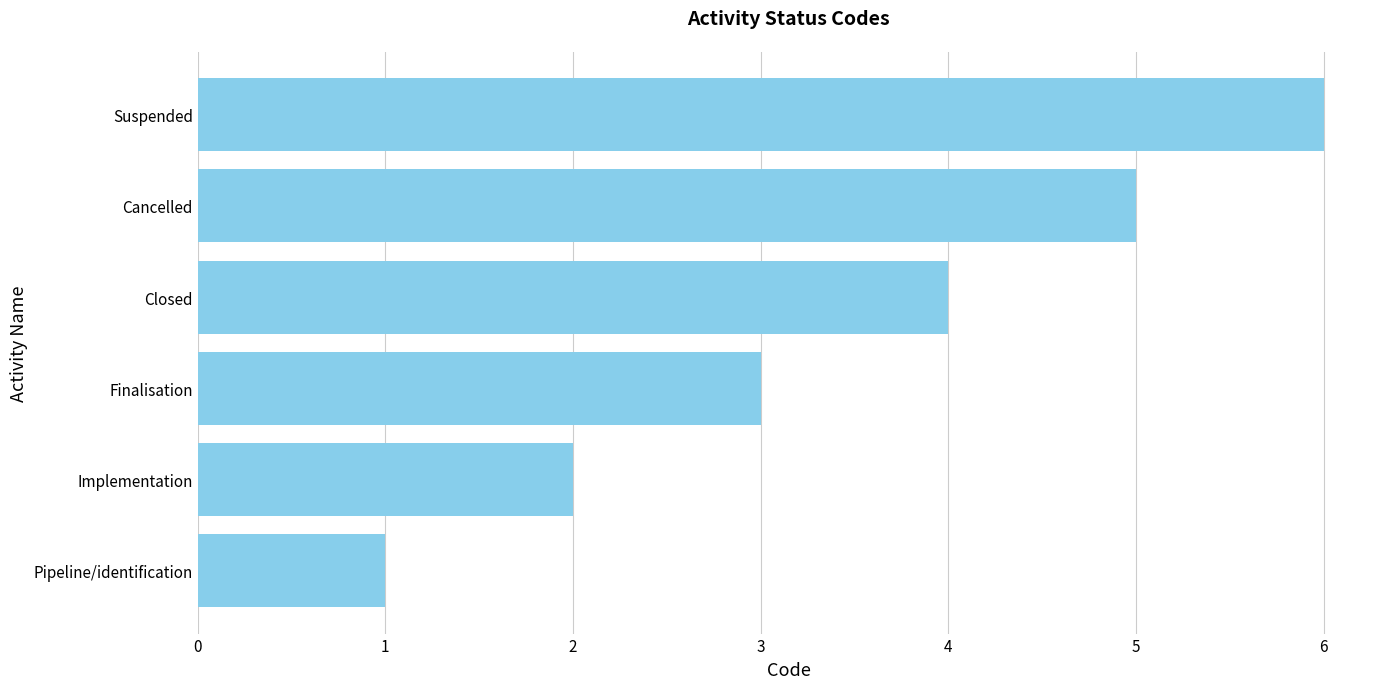

What is the smallest value displayed?

1